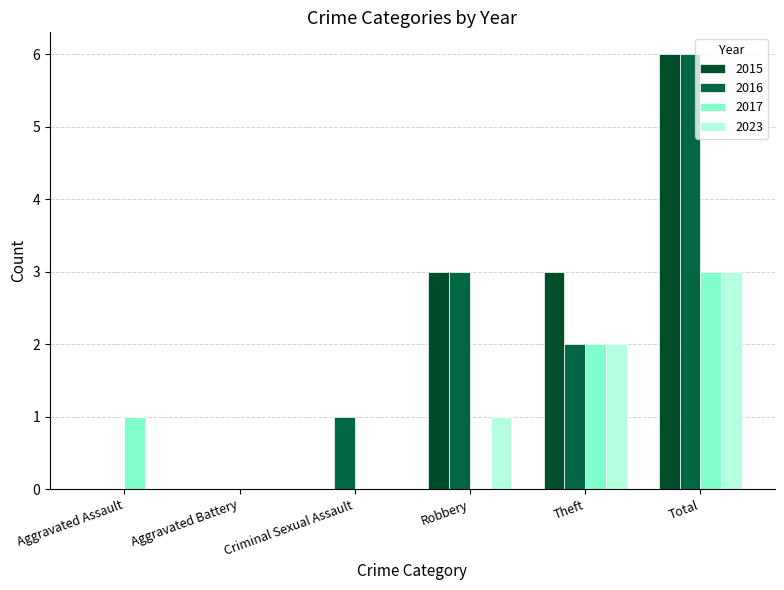

Are the bars grouped side by side (vs. stacked)?

Yes